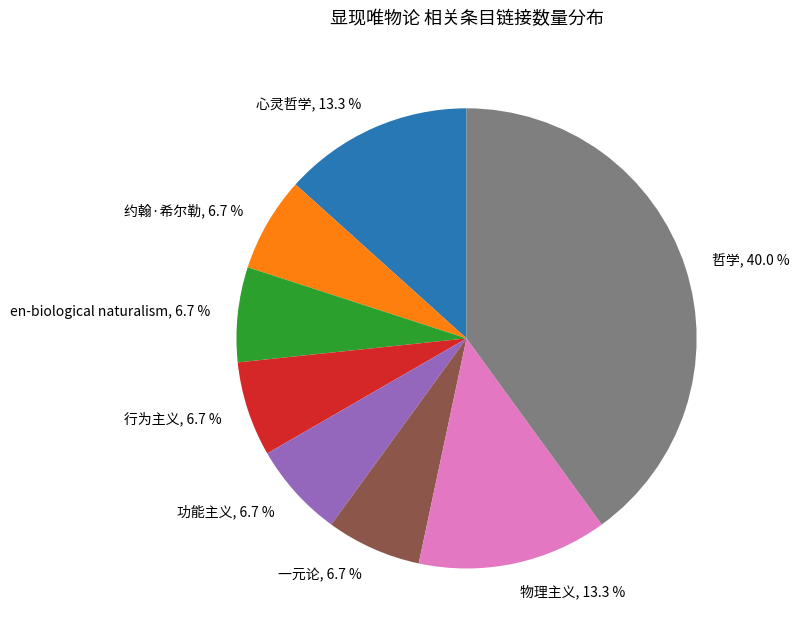

What percentage do 物理主义, 13.3 % and 约翰·希尔勒, 6.7 % together represent?

20.0%